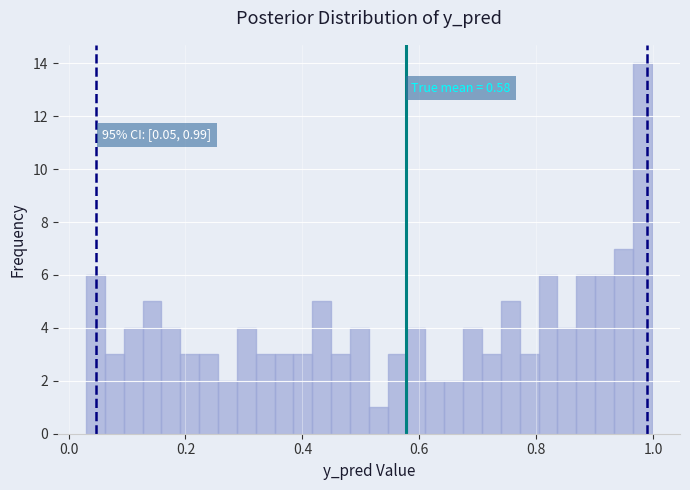

Around what value on the x-axis is the tallest bar? Give the approximate position of its centre, as read against the axis.

0.98